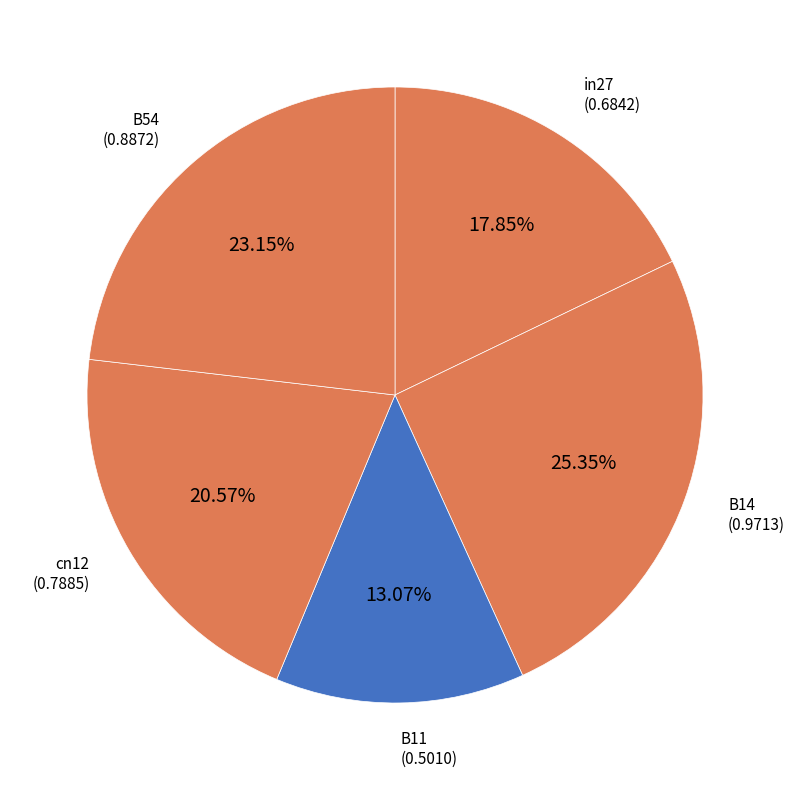

To the nearest percent, what is the difference between the B54 and B14 slice percentages?

2%